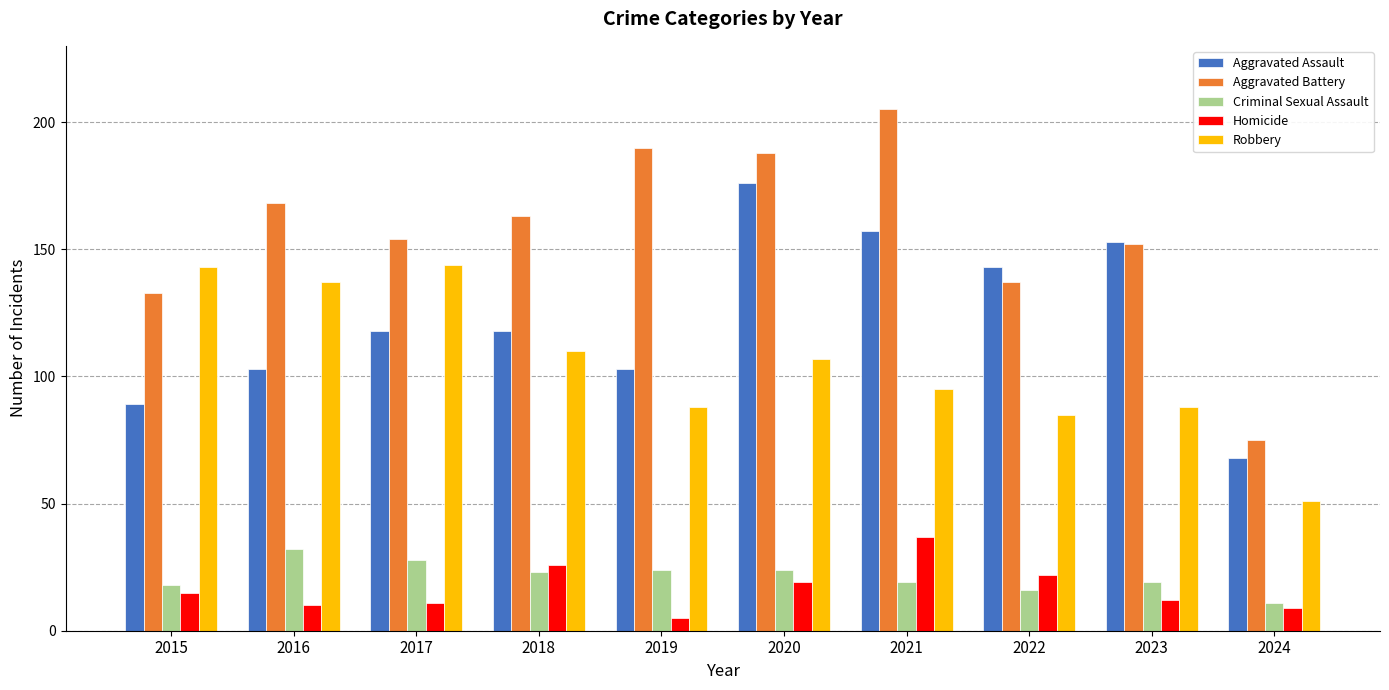

What is the value of the Robbery bar at the 4th from the left?

110